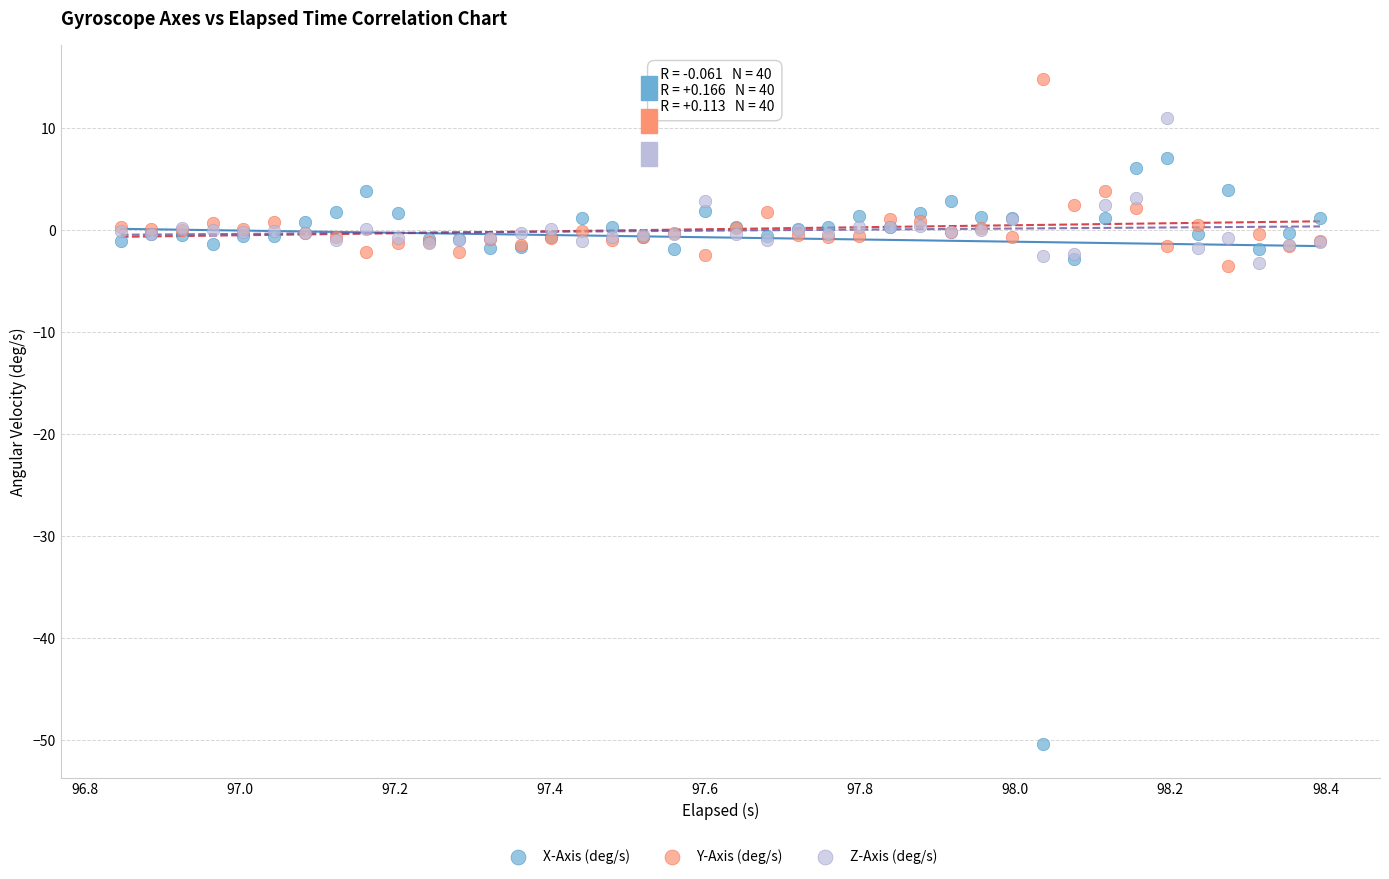

Which series contains the highest Y value?

Y-Axis (deg/s)